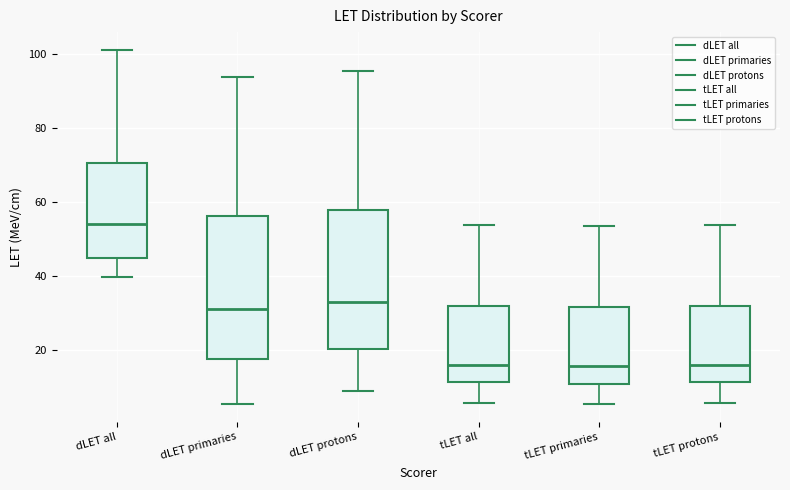

Reading left to right, read every box against the y-axis: the position of its median line, the range the box covers, and the ends of its whiskers. The values are not printed on the chart, so give them approximately, as read against the axis.

dLET all: median 54, box 44 to 70, whiskers 40 to 102
dLET primaries: median 32, box 18 to 56, whiskers 6 to 94
dLET protons: median 34, box 20 to 58, whiskers 8 to 96
tLET all: median 16, box 12 to 32, whiskers 6 to 54
tLET primaries: median 16, box 12 to 32, whiskers 6 to 54
tLET protons: median 16, box 12 to 32, whiskers 6 to 54